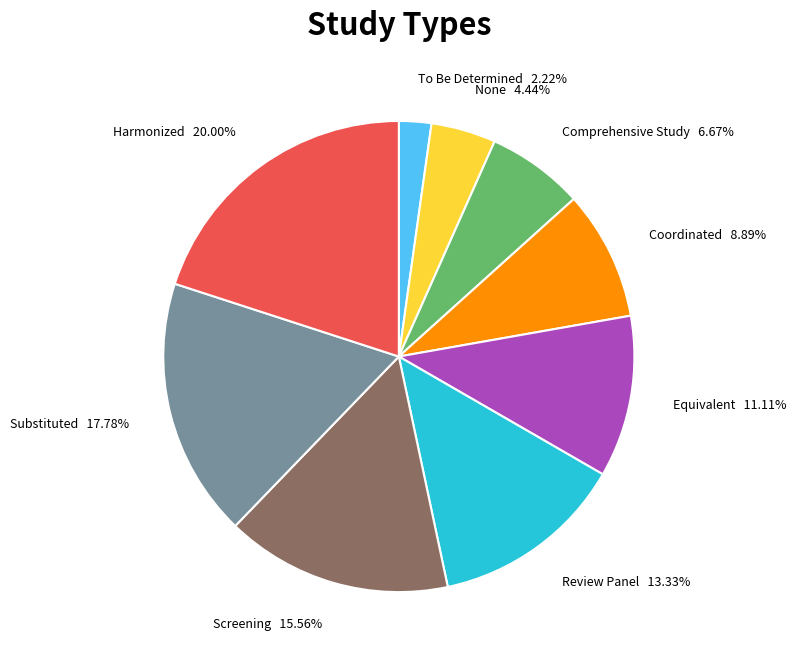

Does any single category account for the majority?

No